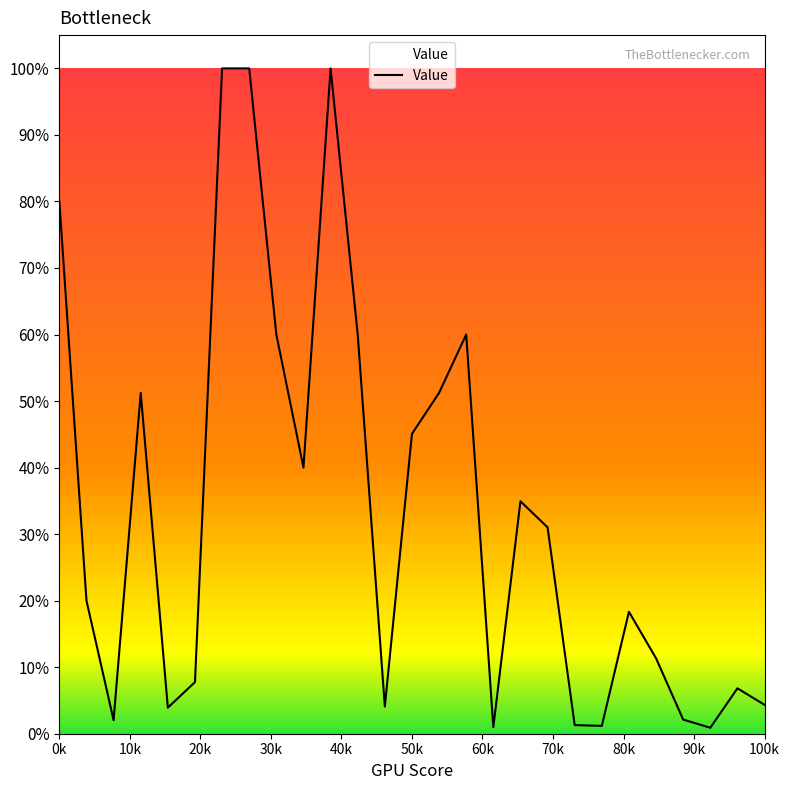

Reading left to right, extract all data points from this chart.

0.8	0.2	0.0	0.5	0.0	0.1	1.0	1.0	0.6	0.4	1.0	0.6	0.0	0.5	0.5	0.6	0.0	0.3	0.3	0.0	0.0	0.2	0.1	0.0	0.0	0.1	0.0